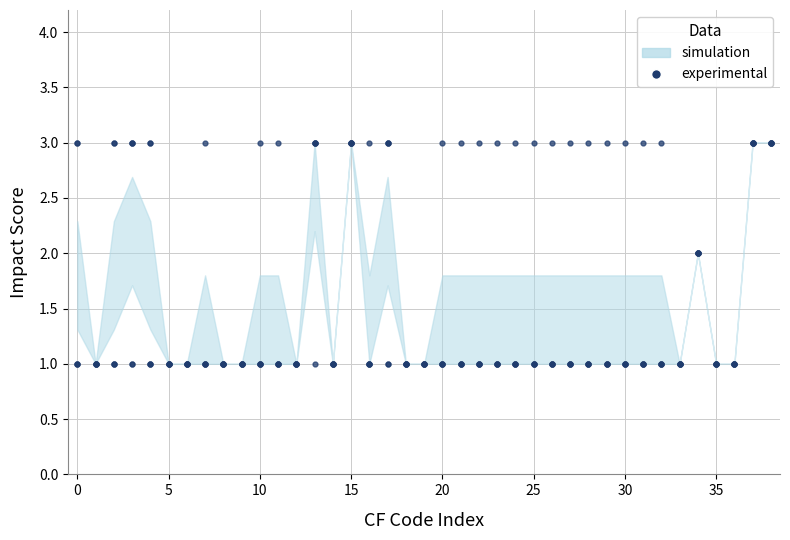

True or false: July has a value of 0 at 5.

False